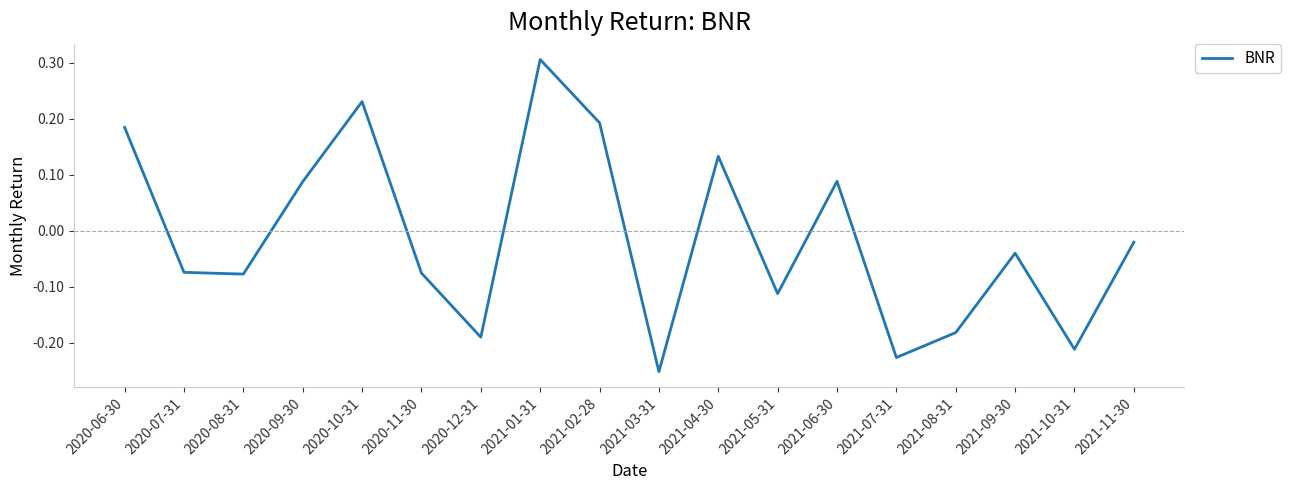

At which category does the chart reach its minimum across all series?

2021-03-31